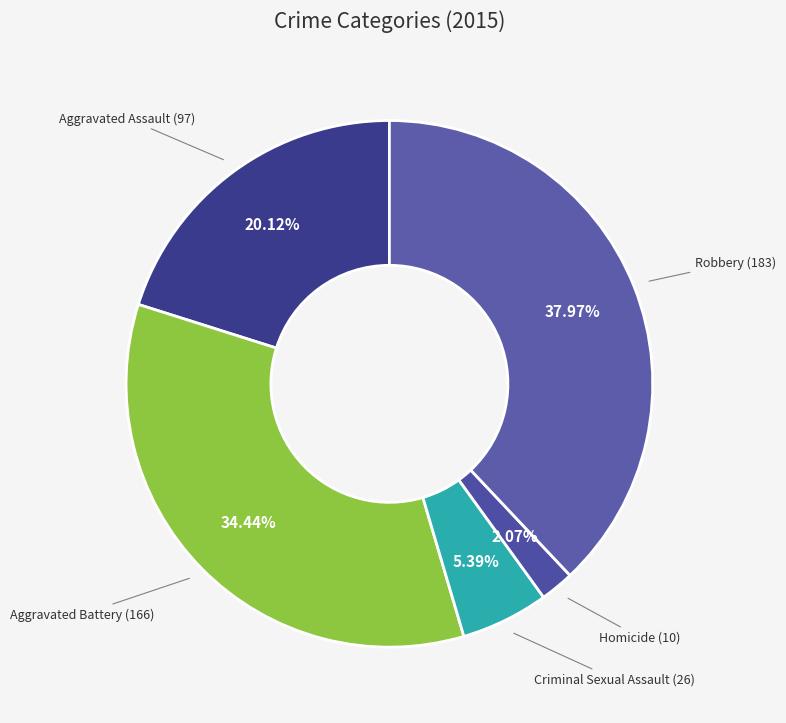

How many segments does this pie chart have?

5